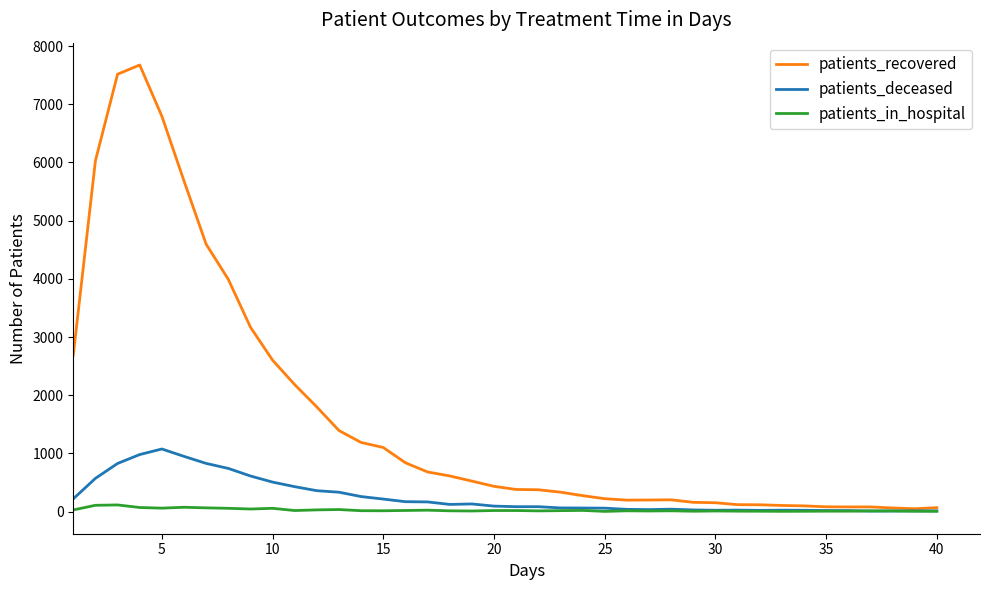

Rank the series by their maximum value, from highest to lowest.

patients_recovered, patients_deceased, patients_in_hospital